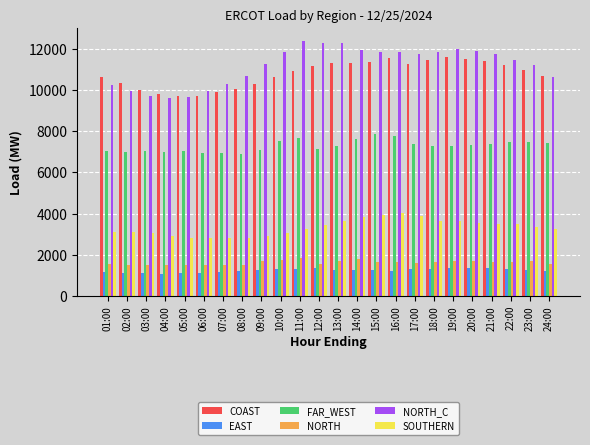

What is the difference between the NORTH_C values at 13:00 and 23:00?

1039.6